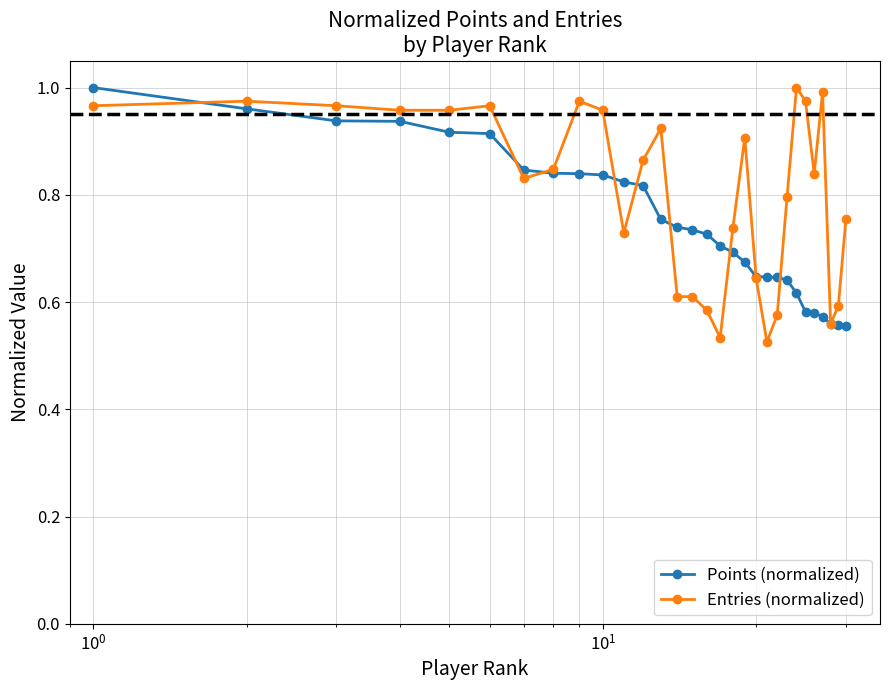

List the series in order of their overall mean, lowest first.

Points (normalized), Entries (normalized)